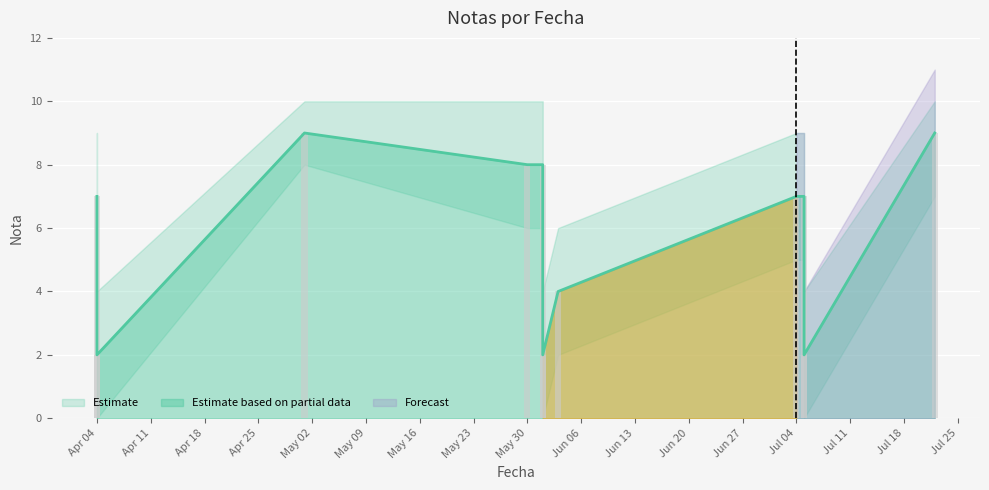

Which has a higher value, 04/04/2022 or 04/04/2022?

04/04/2022